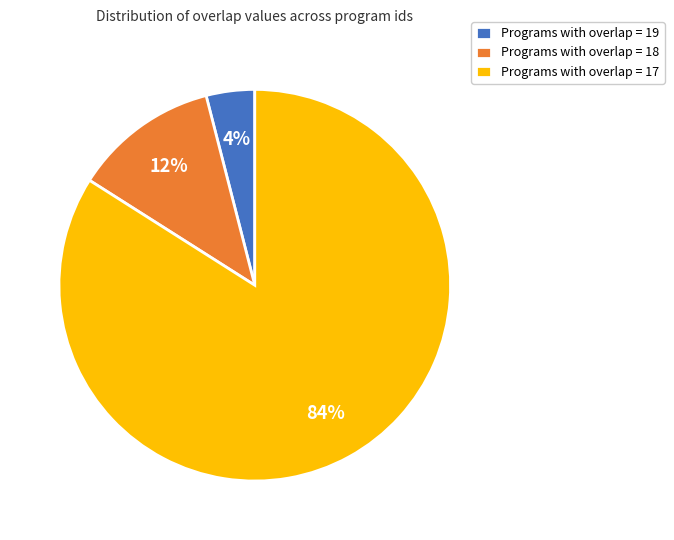

To the nearest percent, what portion does Programs with overlap = 18 represent?

12%